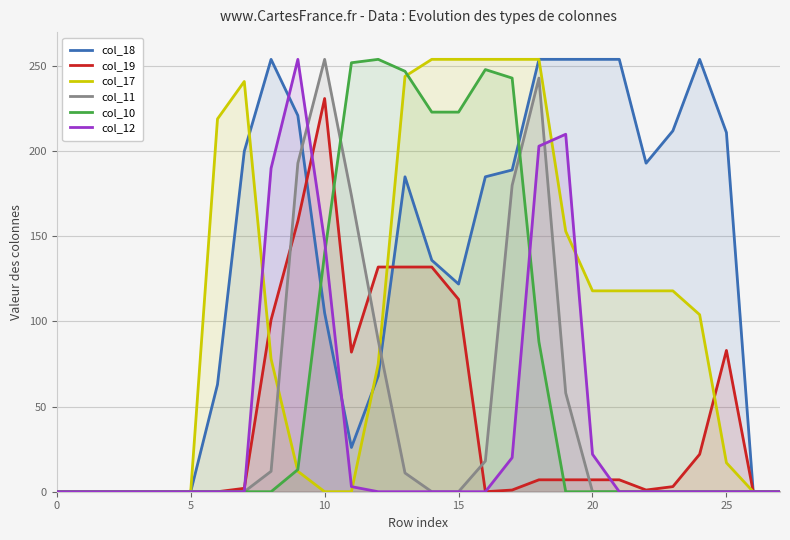

The value of col_11 at 5 is 0. True or false?

True